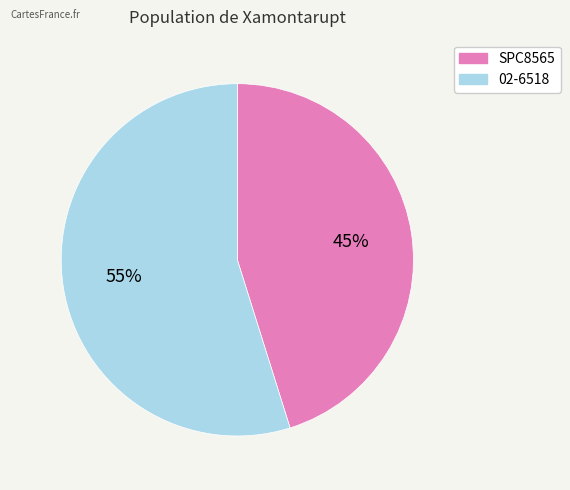

Is there a majority slice in this chart?

Yes